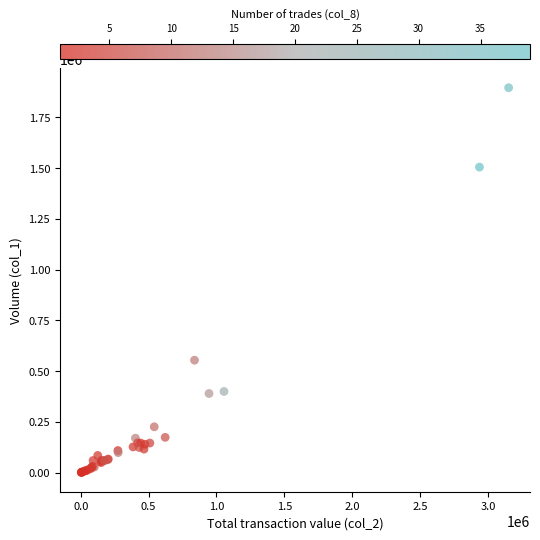

What Y value in the scatter plot is closest to 948500?

554000